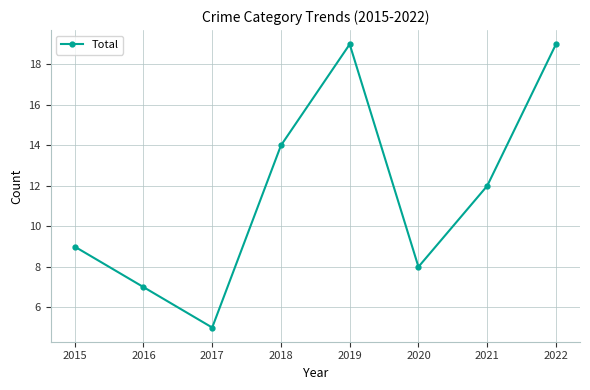

How many lines are shown in the chart?

1